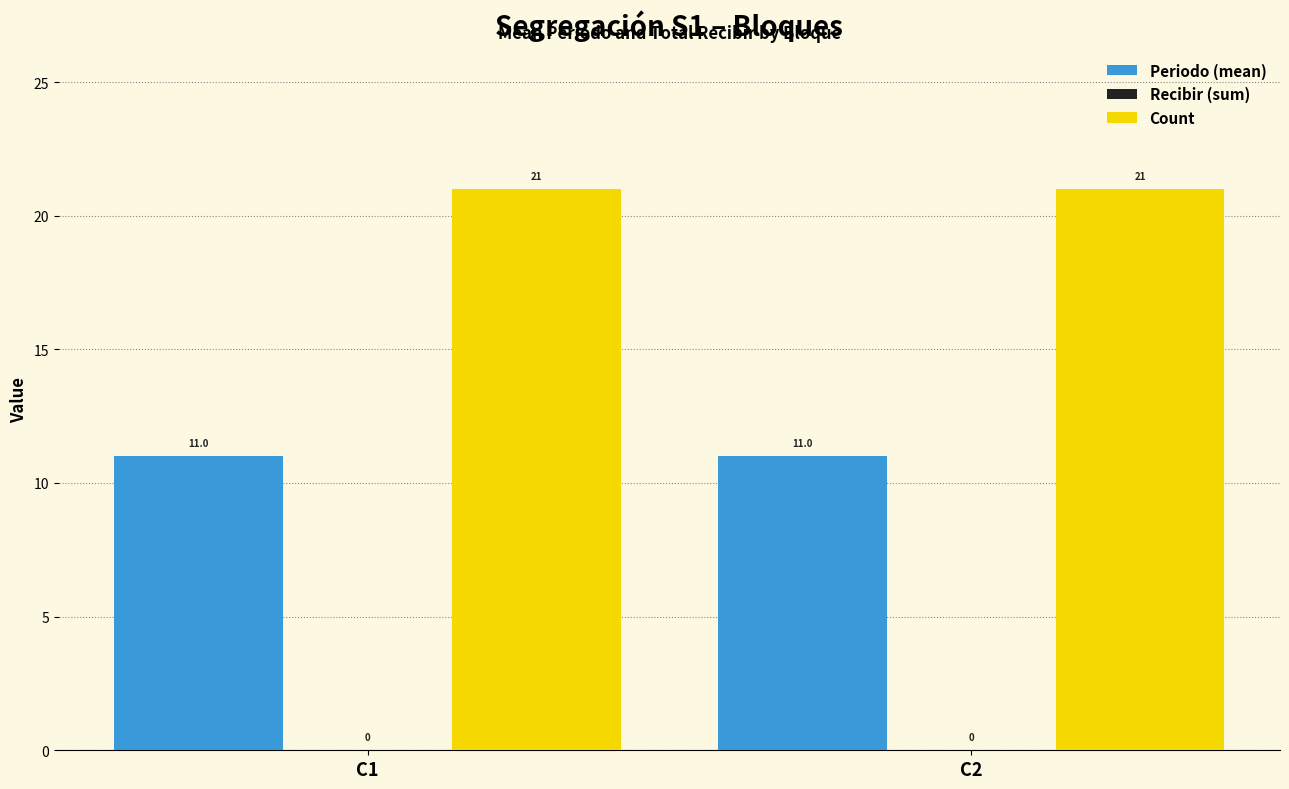

What is the difference between the highest and lowest values at C1?

10